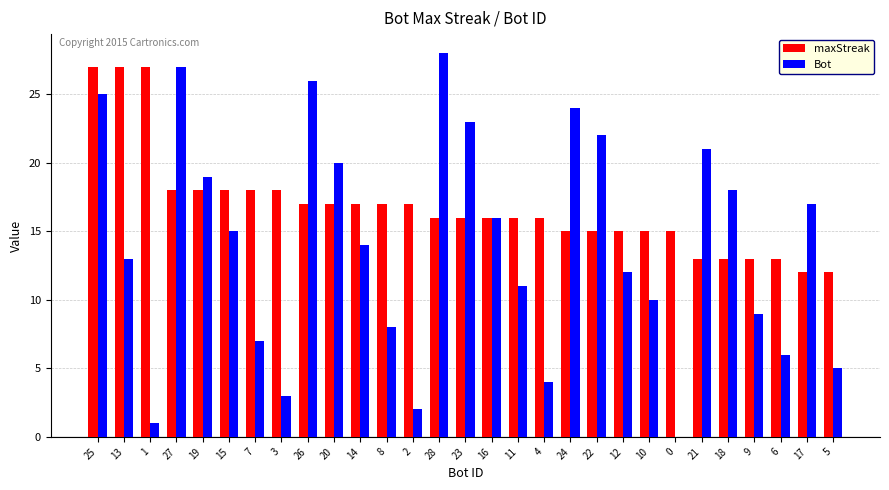

How many distinct data groups are displayed?

2